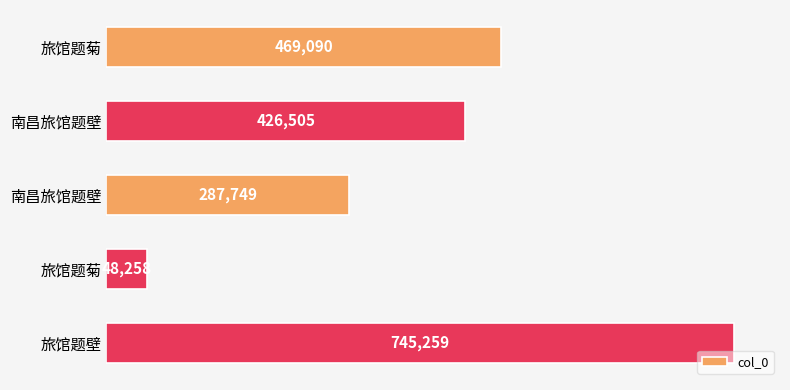

How many values are below 426505?

2